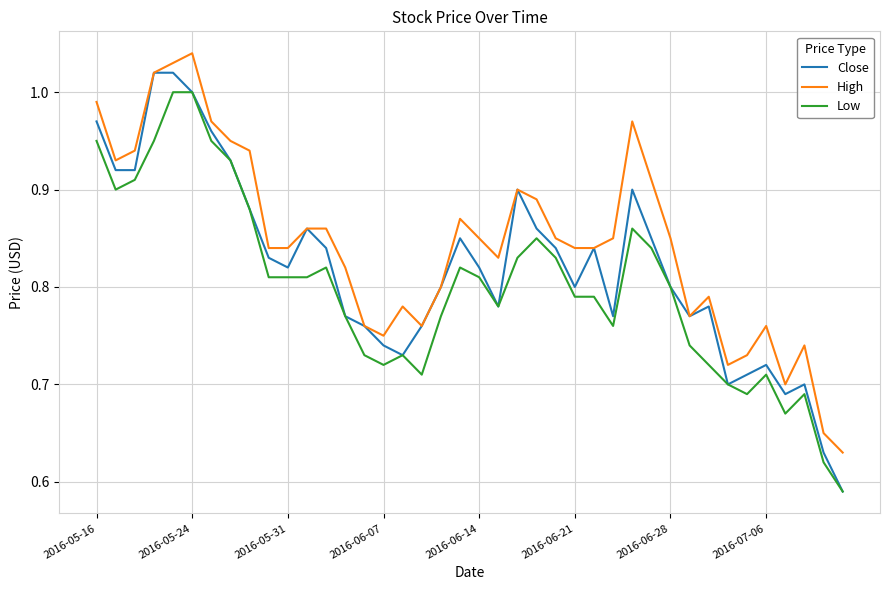

List the series in order of their overall mean, highest first.

High, Close, Low